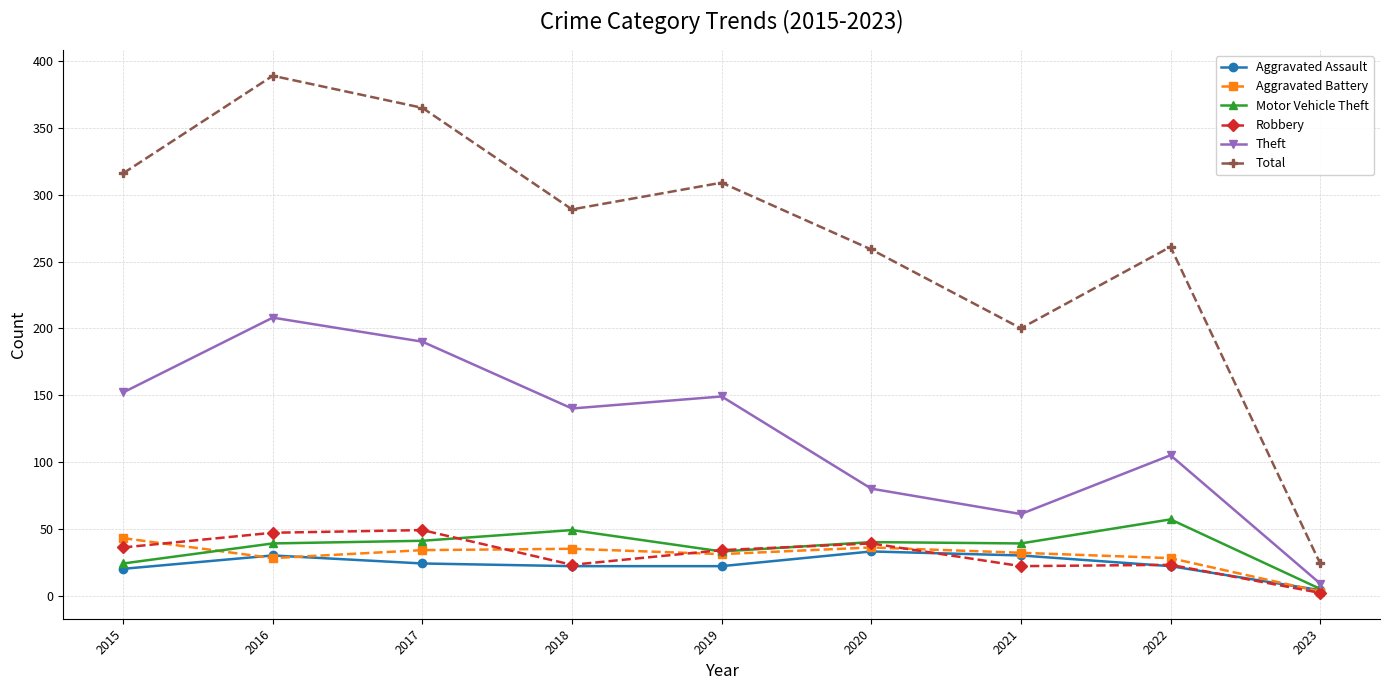

How many interior local valleys does the Theft series have?

2